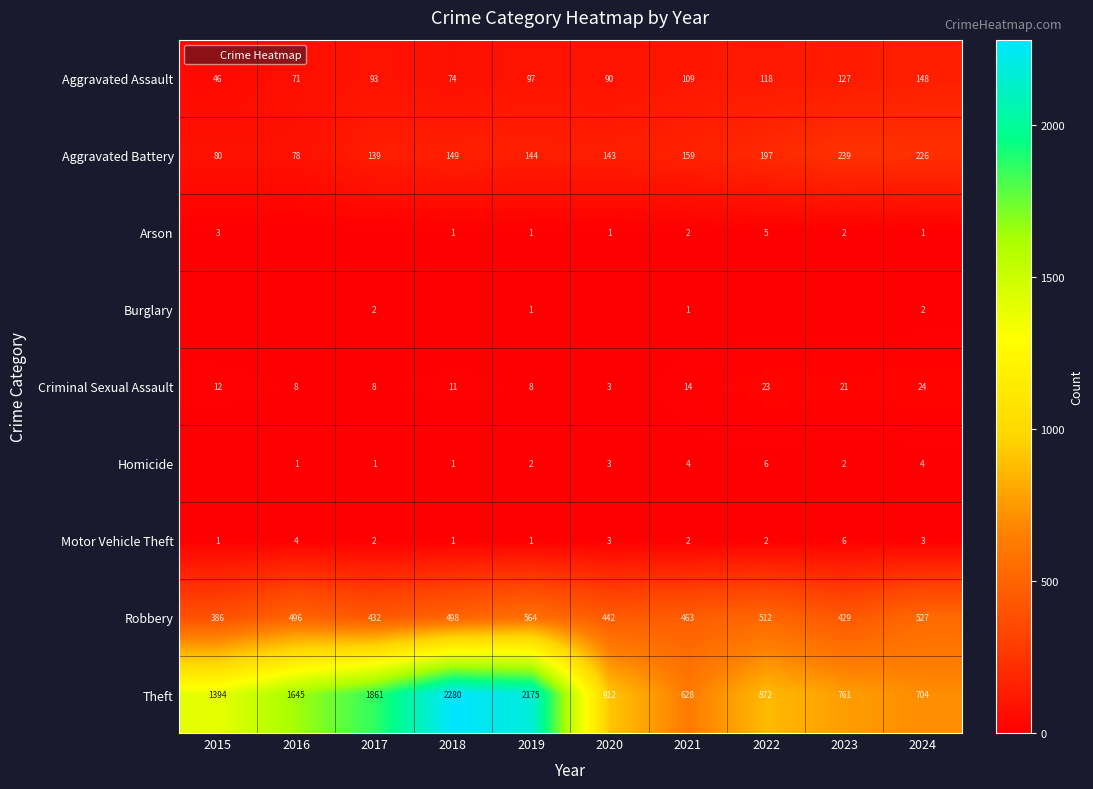

True or false: Aggravated Assault has a value of 74 at 2018.

True